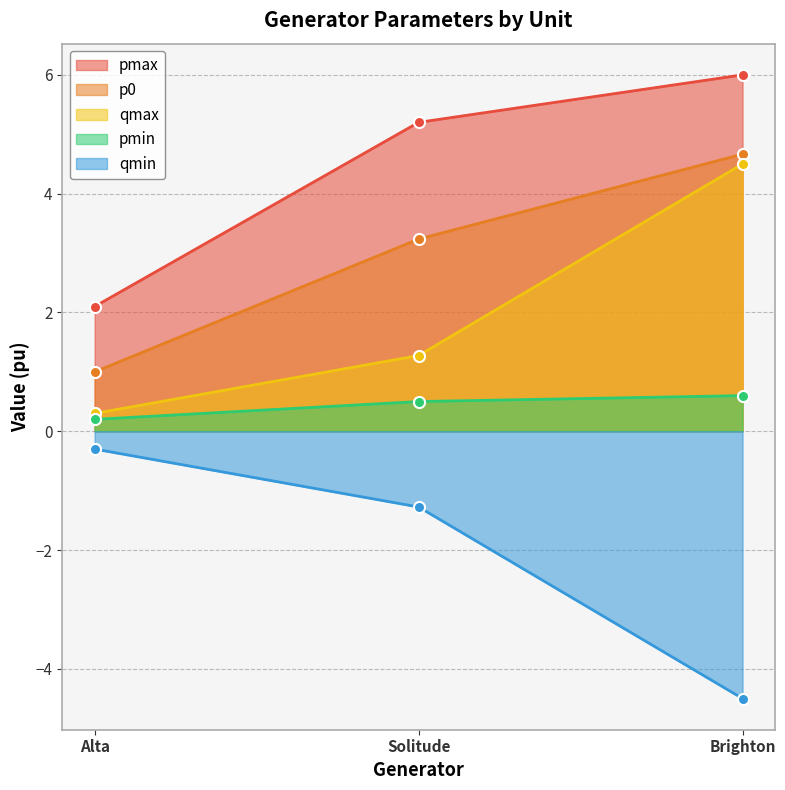

Read the qmin value at Solitude.

-1.3